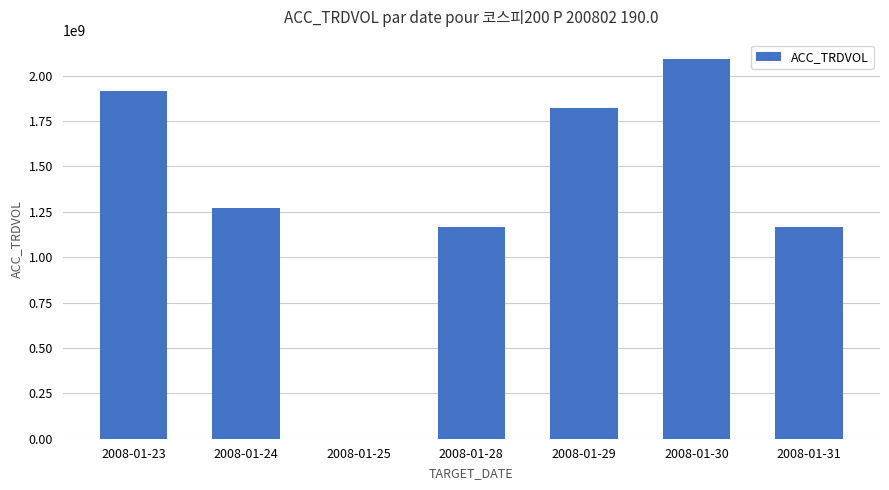

What is the maximum value shown in the chart?

2093627250